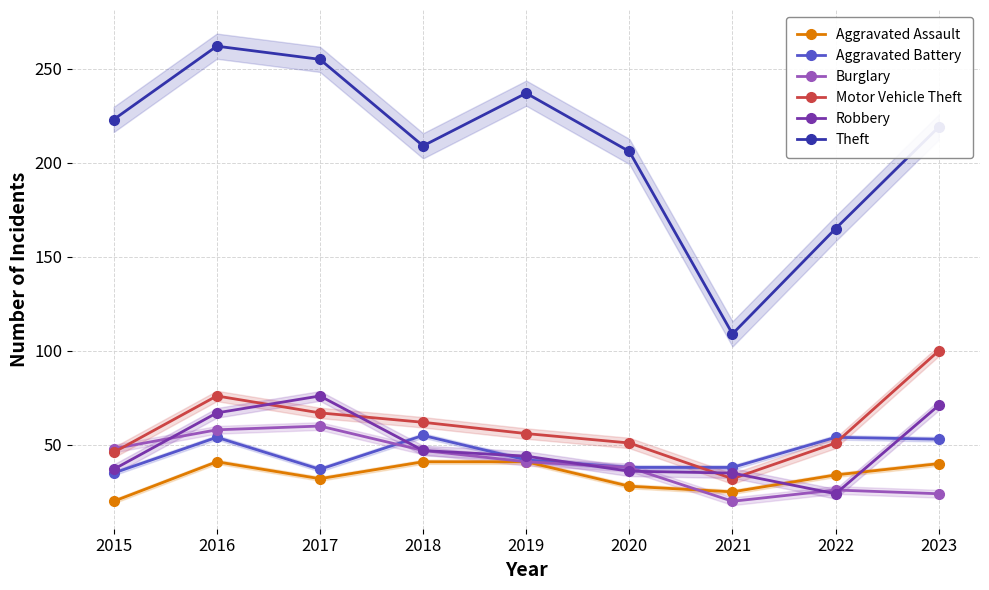

Which series has the largest range (max minus min)?

Theft